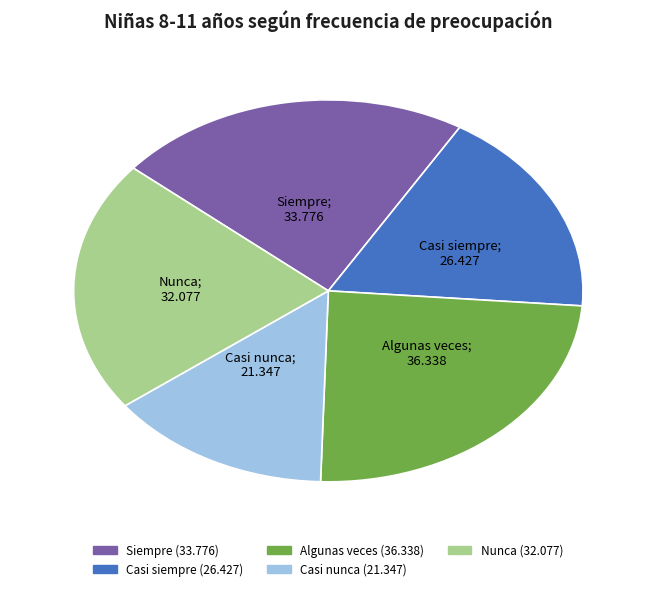

Approximately how many times larger is the value at Casi nunca compared to Siempre?

0.6